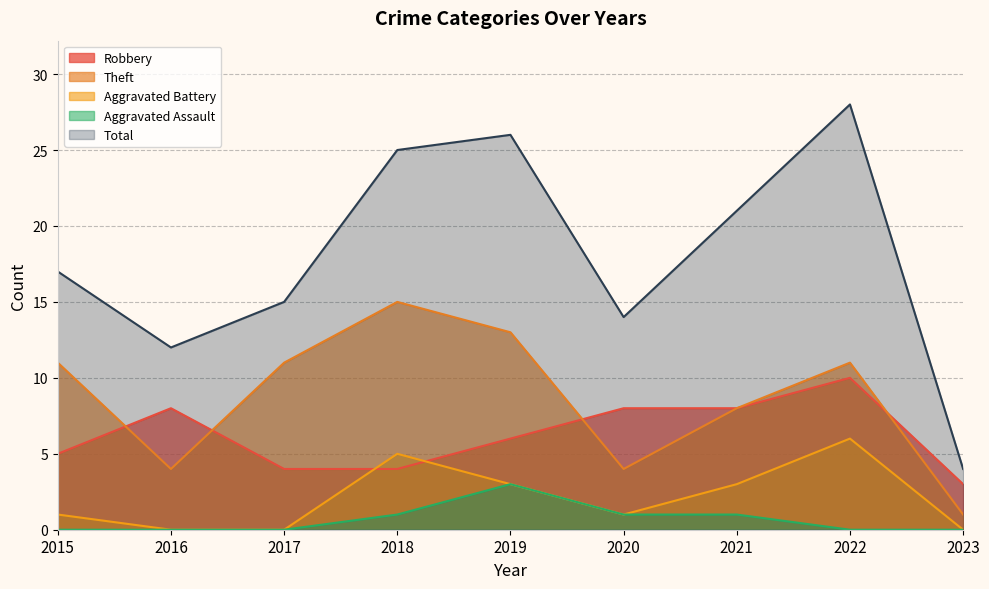

List the labels in order of Aggravated Battery value, largest first.

2022, 2018, 2019, 2021, 2015, 2020, 2016, 2017, 2023